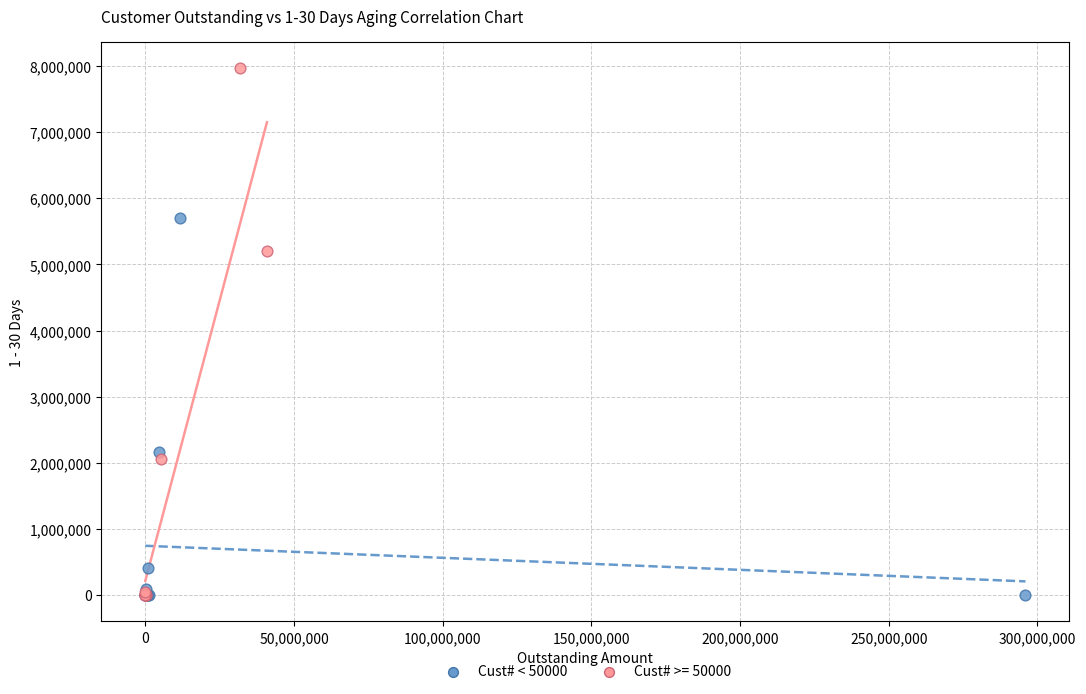

Which series reaches the maximum Y coordinate?

Cust# >= 50000